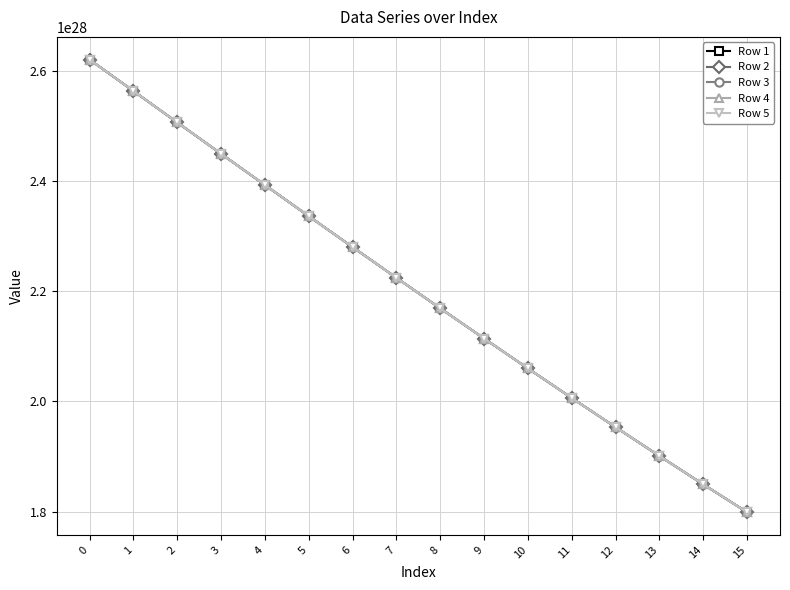

Is the value of Row 5 at 9 greater than the value of Row 3 at 2?

No